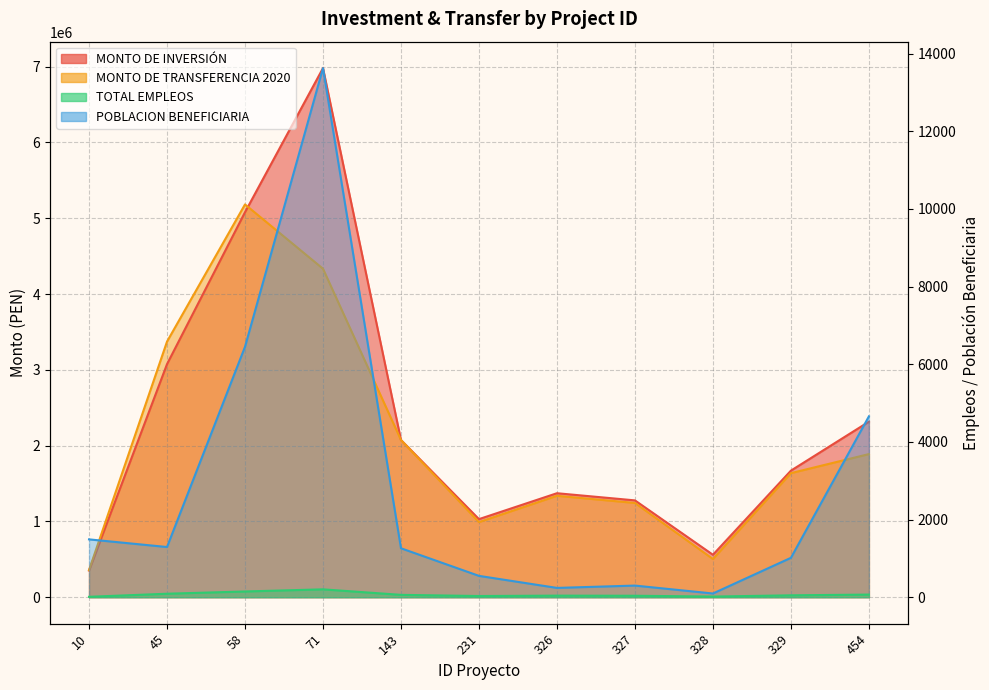

What is the sum of all MONTO DE INVERSIÓN values?

25786408.6